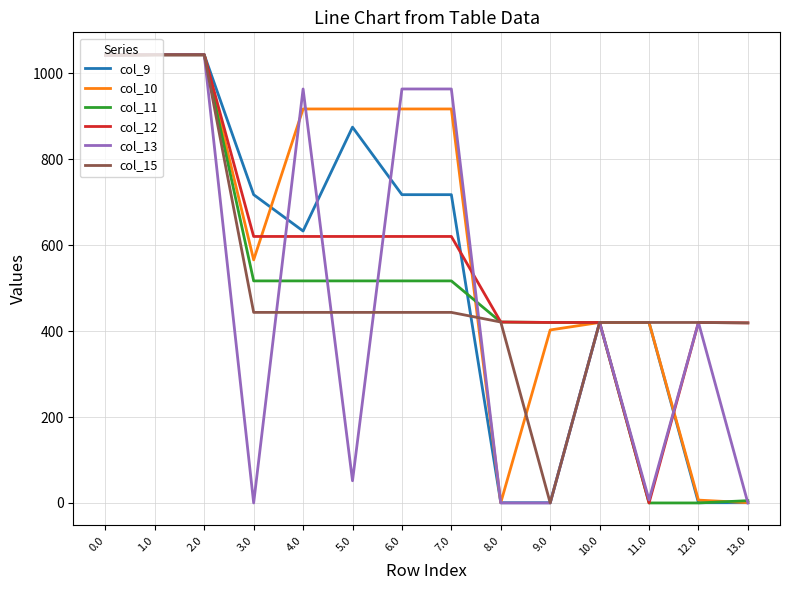

Which series ends up on top after the final intersection of col_9 and col_12?

col_12